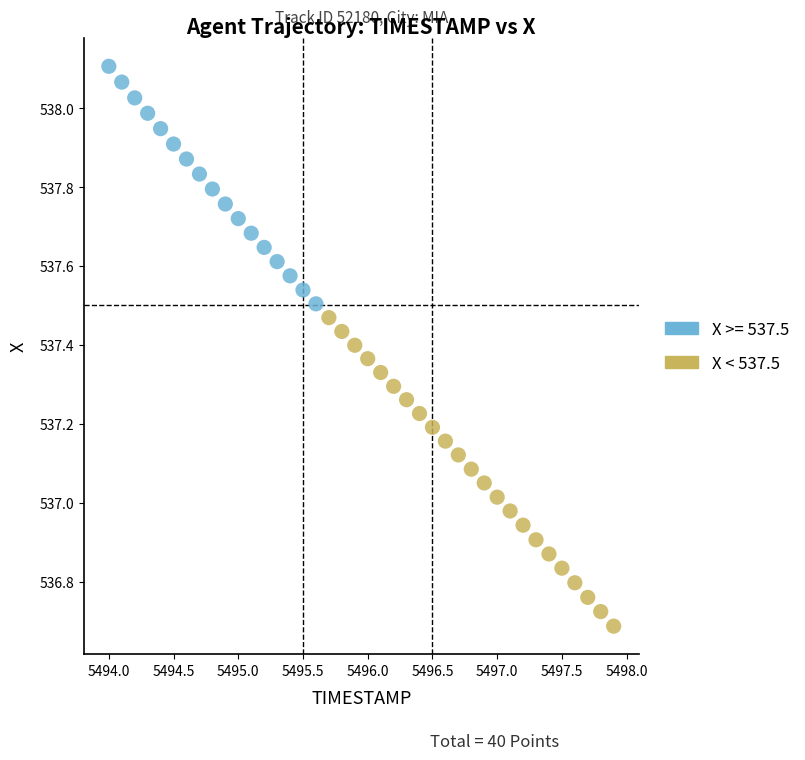

Which series has the widest spread of Y values?

X < 537.5